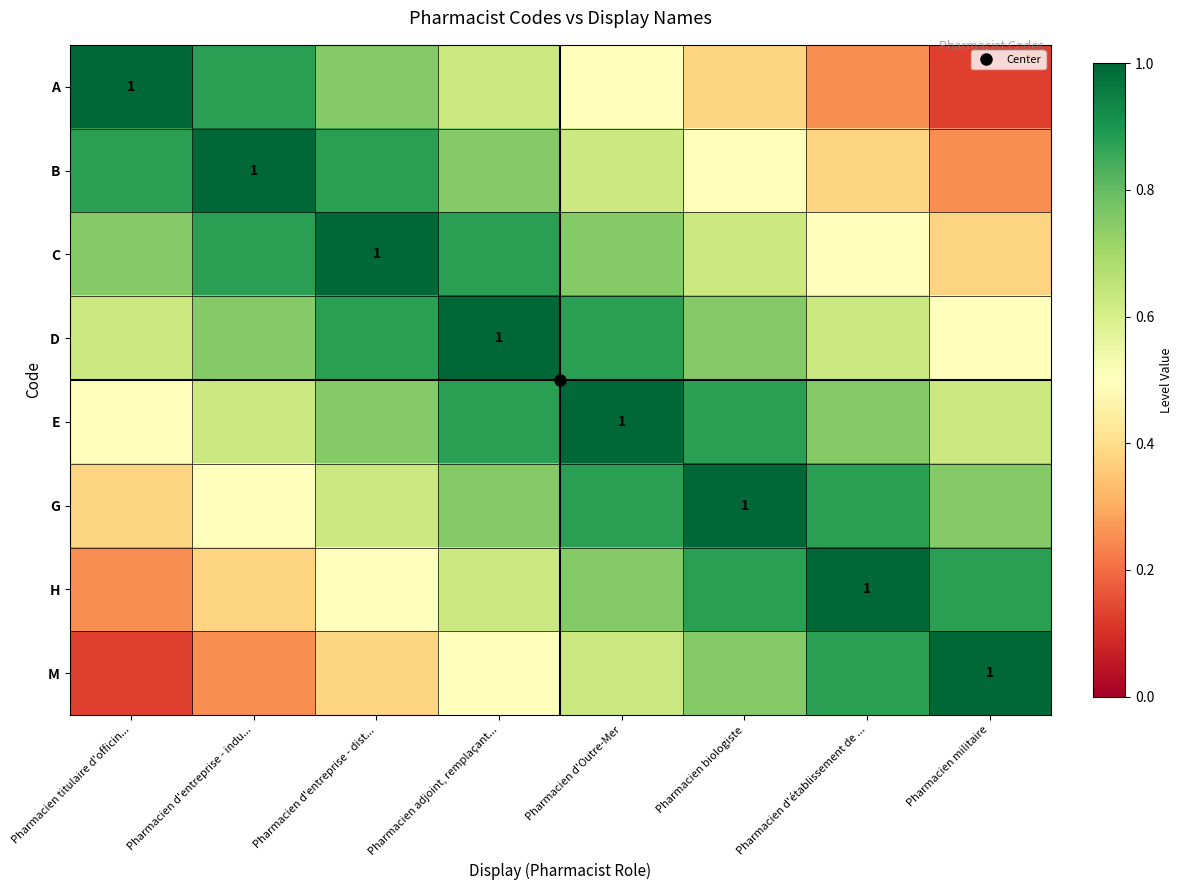

The value of G at Pharmacien biologiste is 1.7. True or false?

False